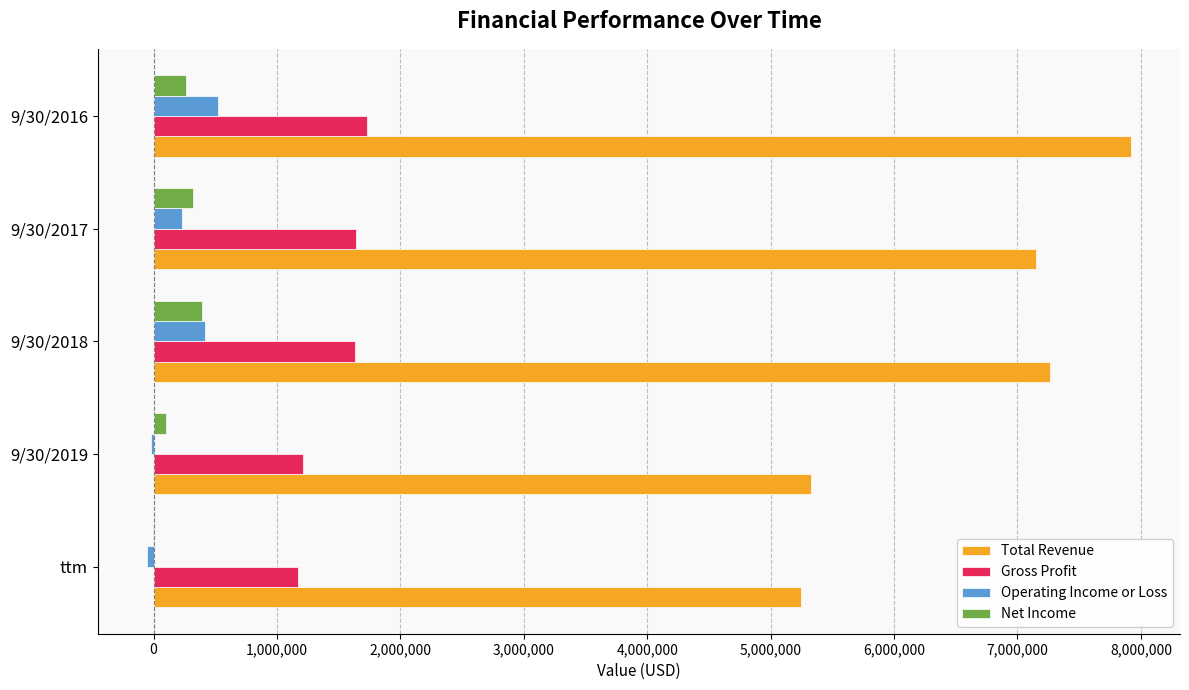

How many series are shown in this chart?

4